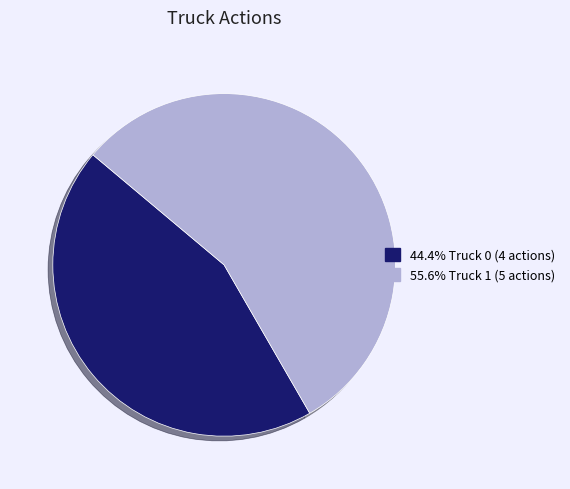

Does any single category account for the majority?

Yes